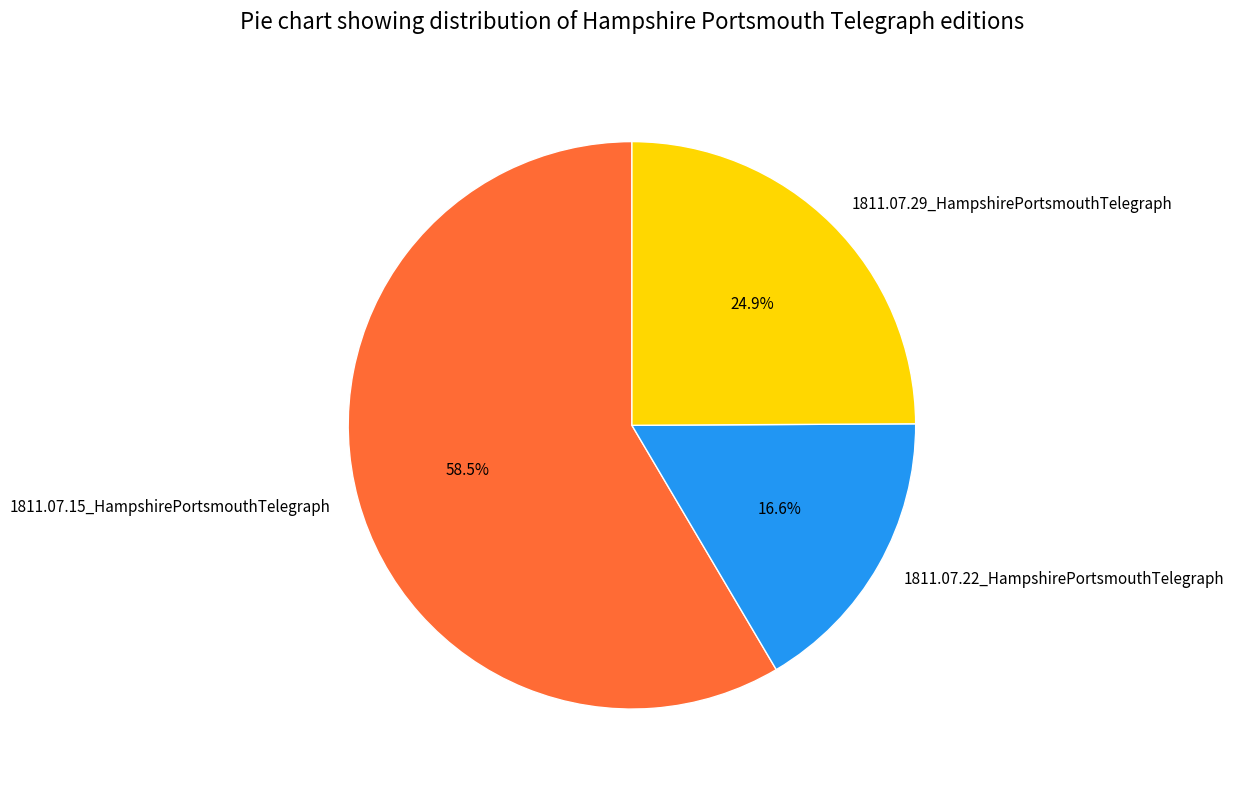

What is the smallest slice in the pie chart?

1811.07.22_HampshirePortsmouthTelegraph